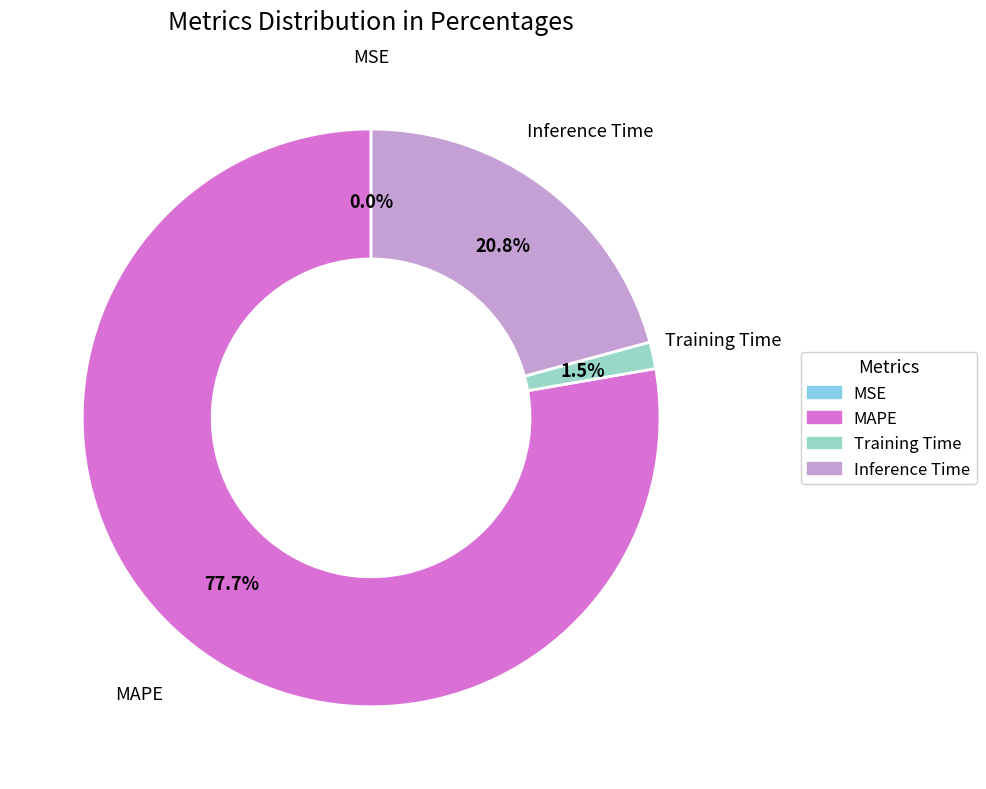

True or false: Inference Time accounts for 21% of the total.

True